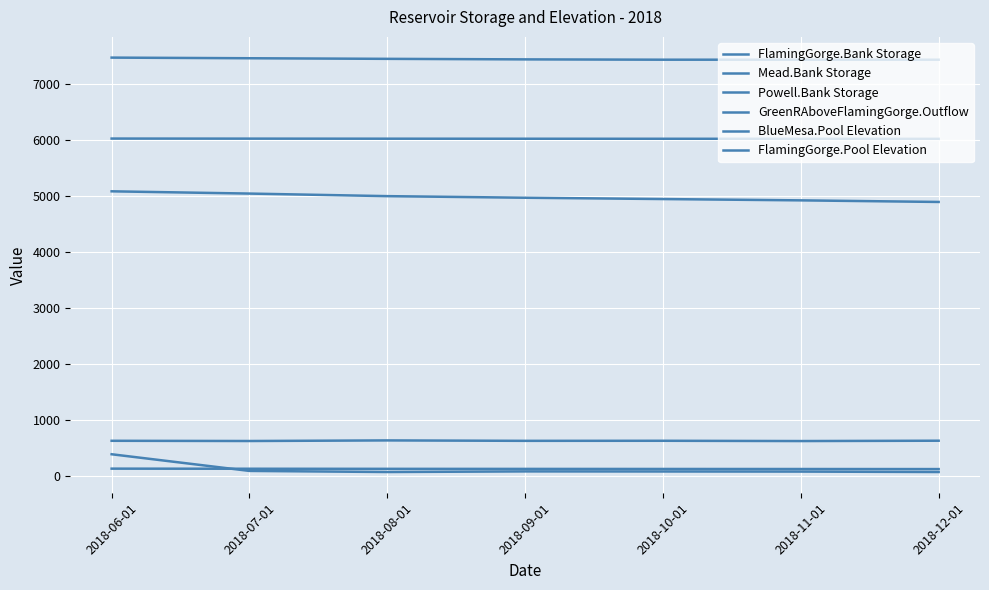

Does the chart have visible grid lines?

Yes